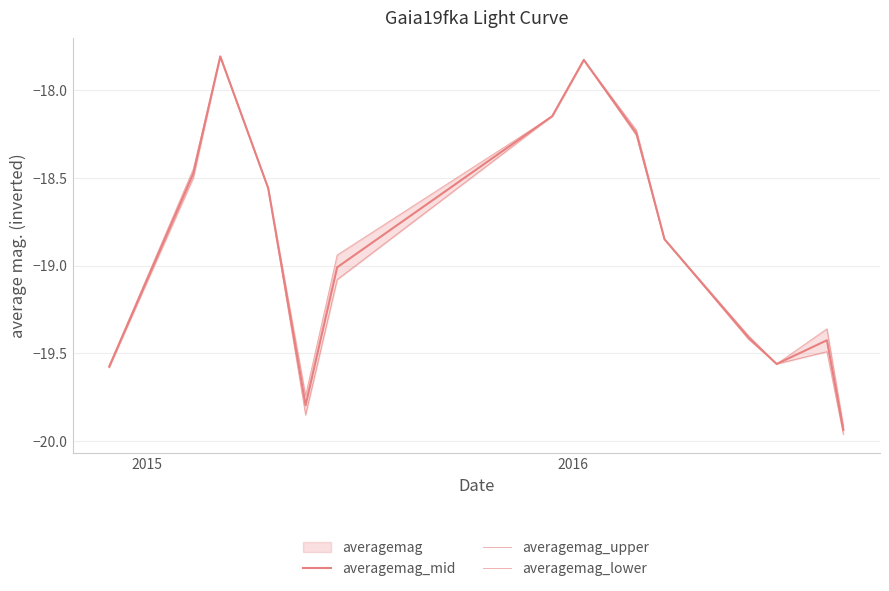

In averagemag_mid, how many points are lower than both neighbors (excluding endpoints)?

2